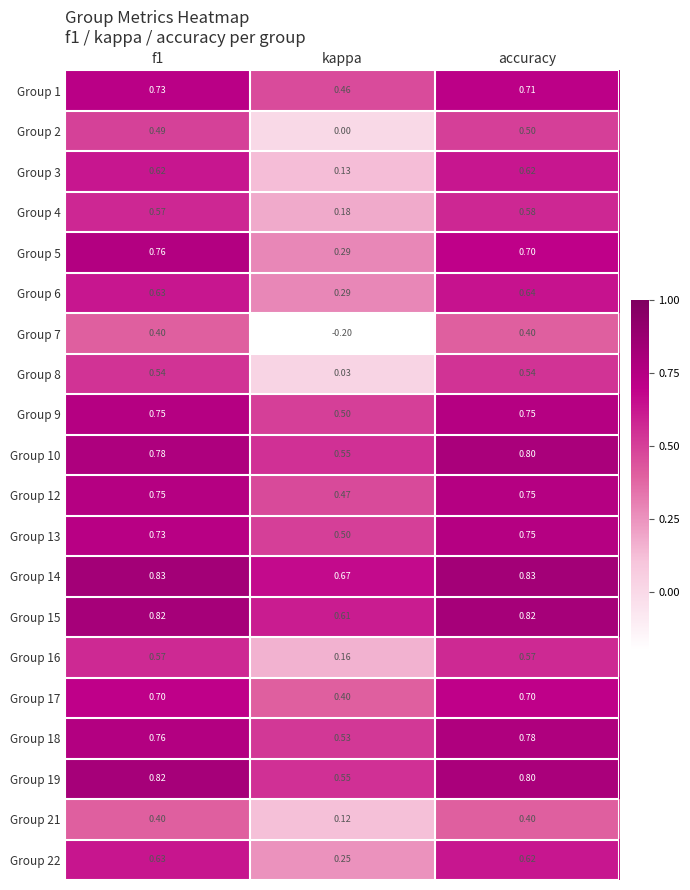

Which category has the lowest value in the Group 9 series?

kappa